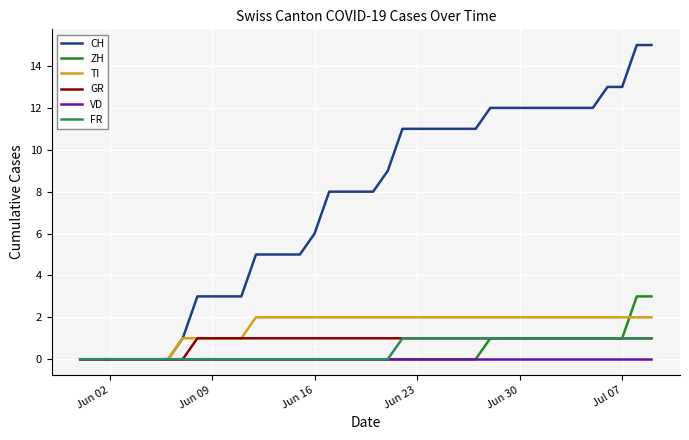

Which series has the largest total across all categories?

CH